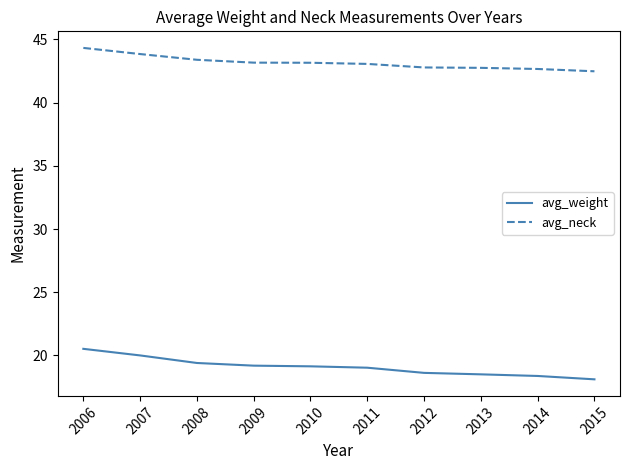

What is the difference between the avg_neck values at 2012 and 2007?

1.1